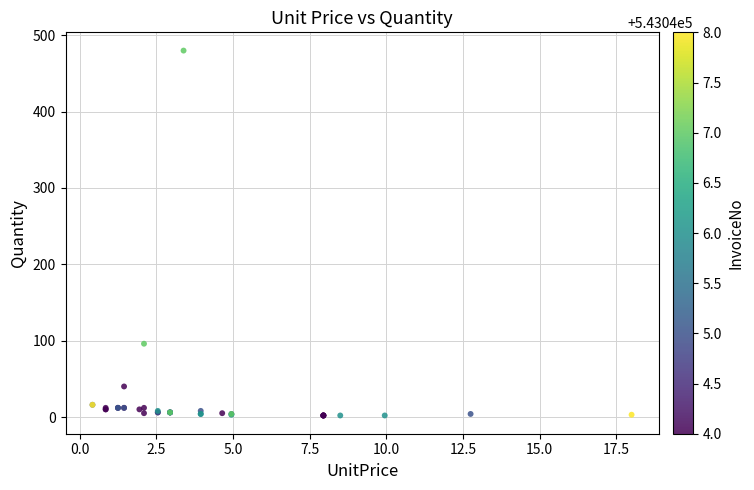

What Y value in the scatter plot is closest to 241?

96